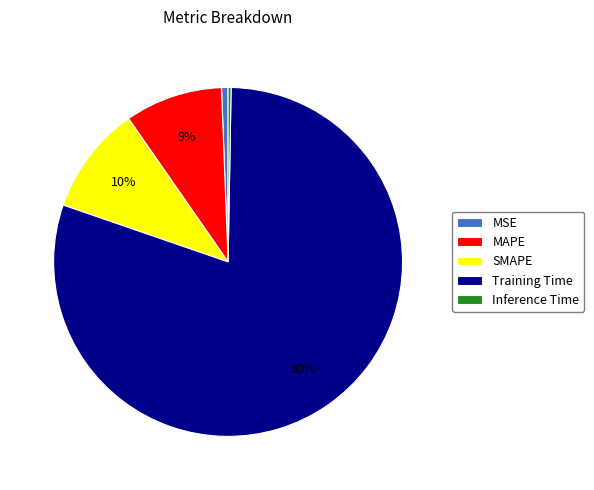

Which category has the biggest portion of the pie?

Training Time